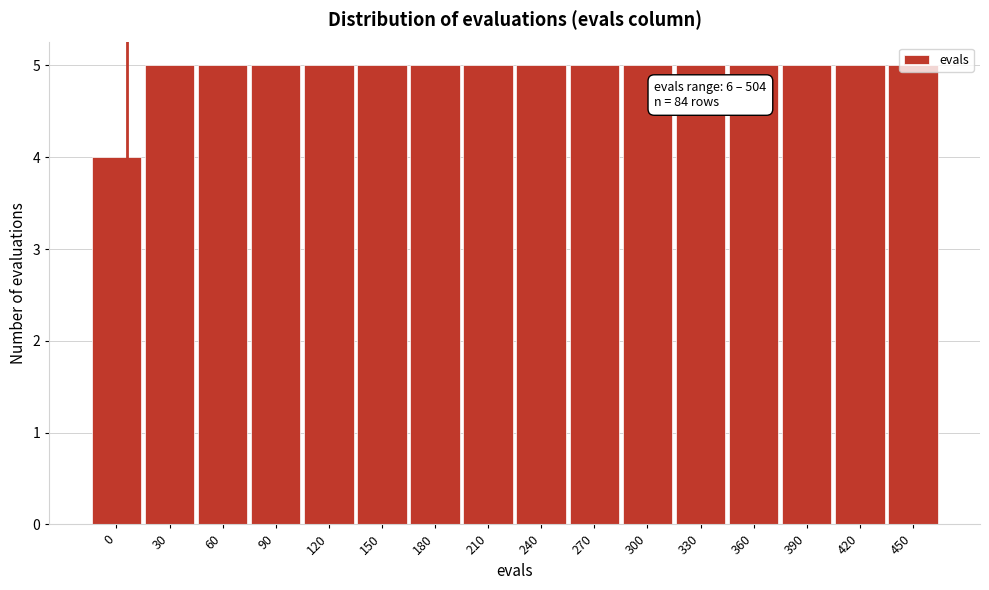

What is the approximate value at 0?

4